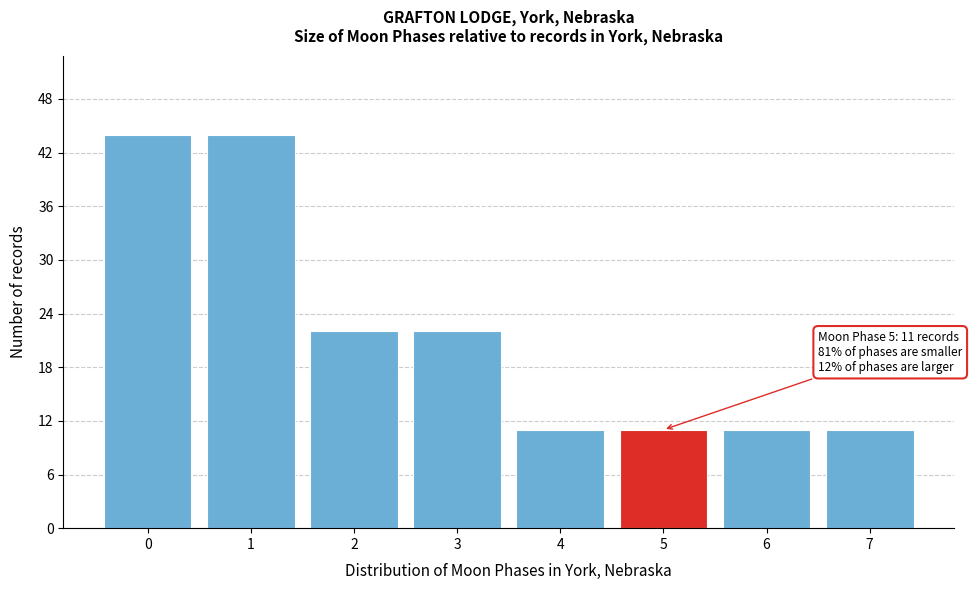

Reading right to left, extract all data points from this chart.

11	11	11	11	22	22	44	44